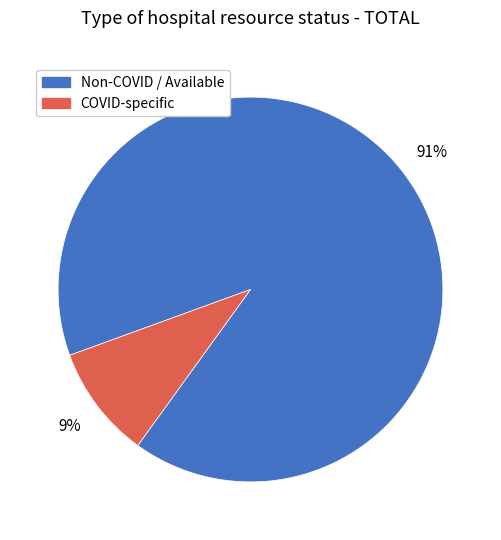

How many segments does this pie chart have?

2